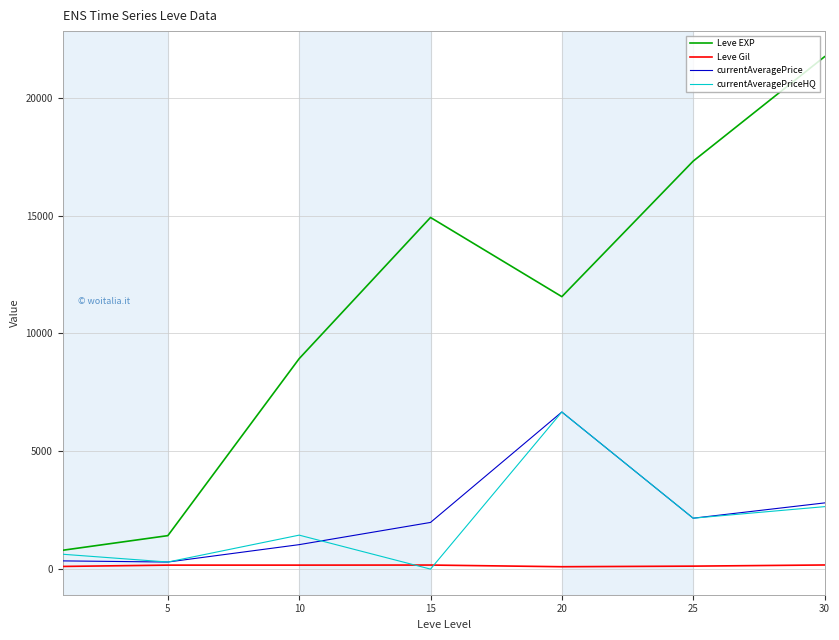

True or false: currentAveragePrice has more than 0 points higher than both neighbors.

True